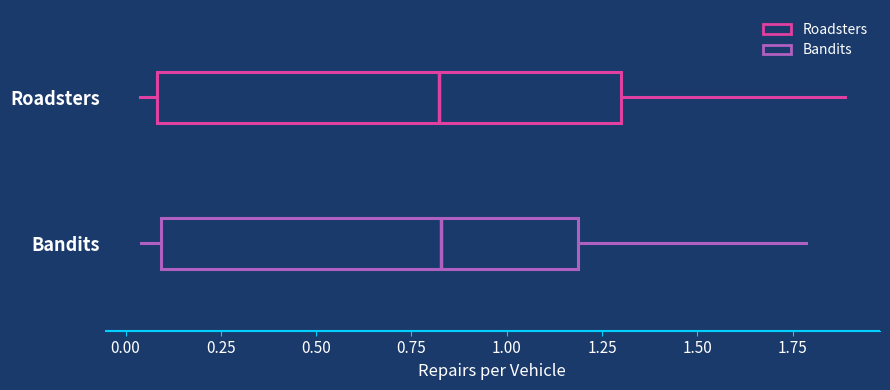

Reading bottom to top, read every box against the x-axis: the position of its median line, the range the box covers, and the ends of its whiskers. The values are not printed on the chart, so give them approximately, as read against the axis.

Bandits: median 0.85, box 0.10 to 1.20, whiskers 0.05 to 1.80
Roadsters: median 0.80, box 0.10 to 1.30, whiskers 0.05 to 1.90